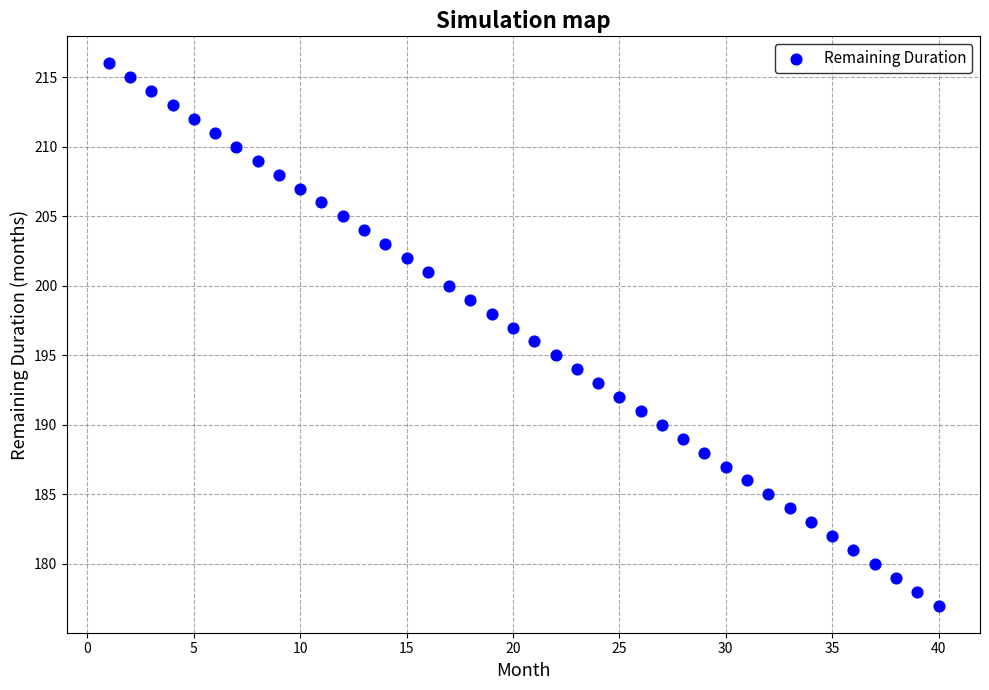

What is the range of X values (max minus min)?

39